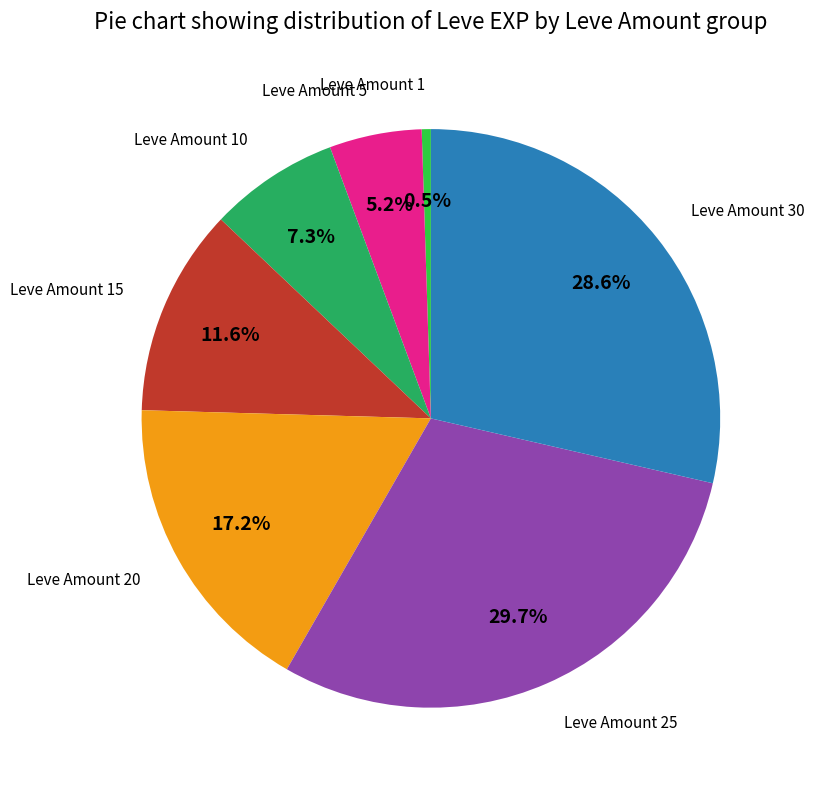

How many segments does this pie chart have?

7